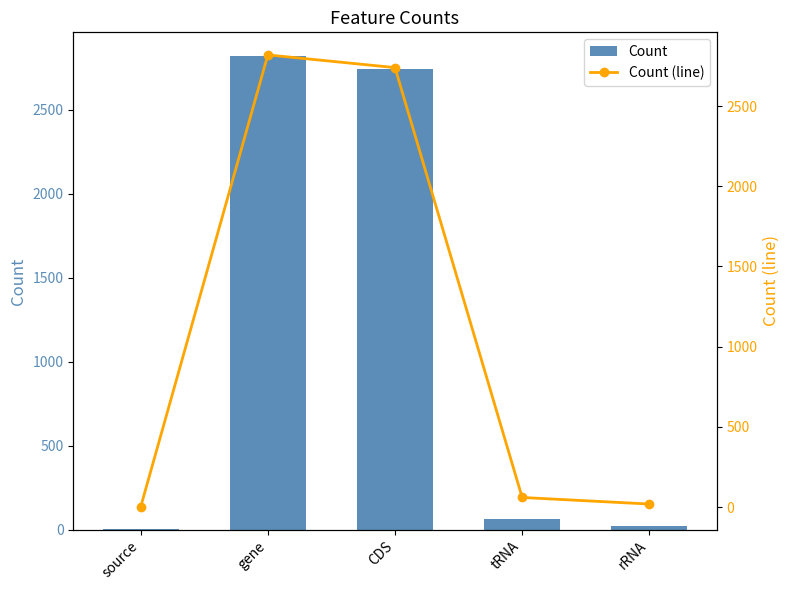

Which label corresponds to the largest value in the chart?

gene